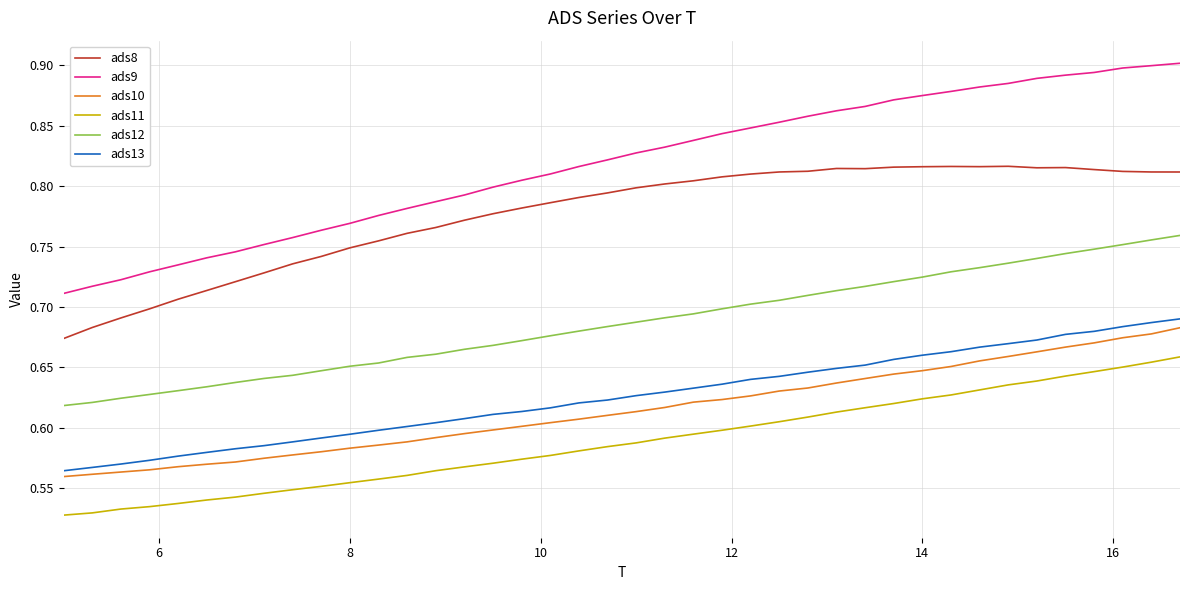

True or false: ads13 and ads9 intersect in this chart.

False